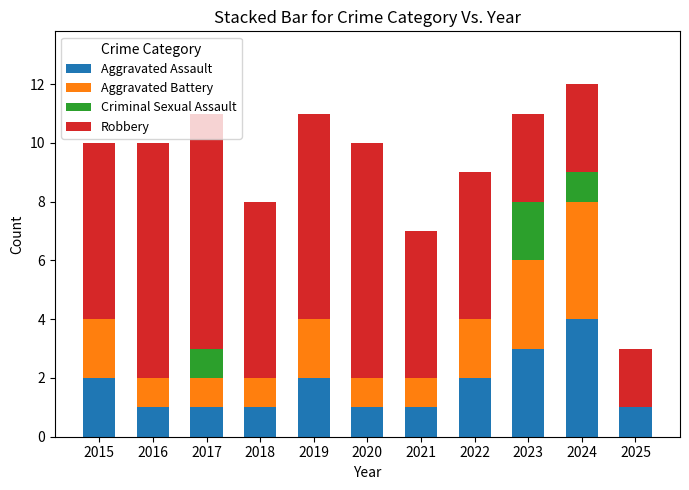

The value of Aggravated Assault at 2015 is 1. True or false?

False